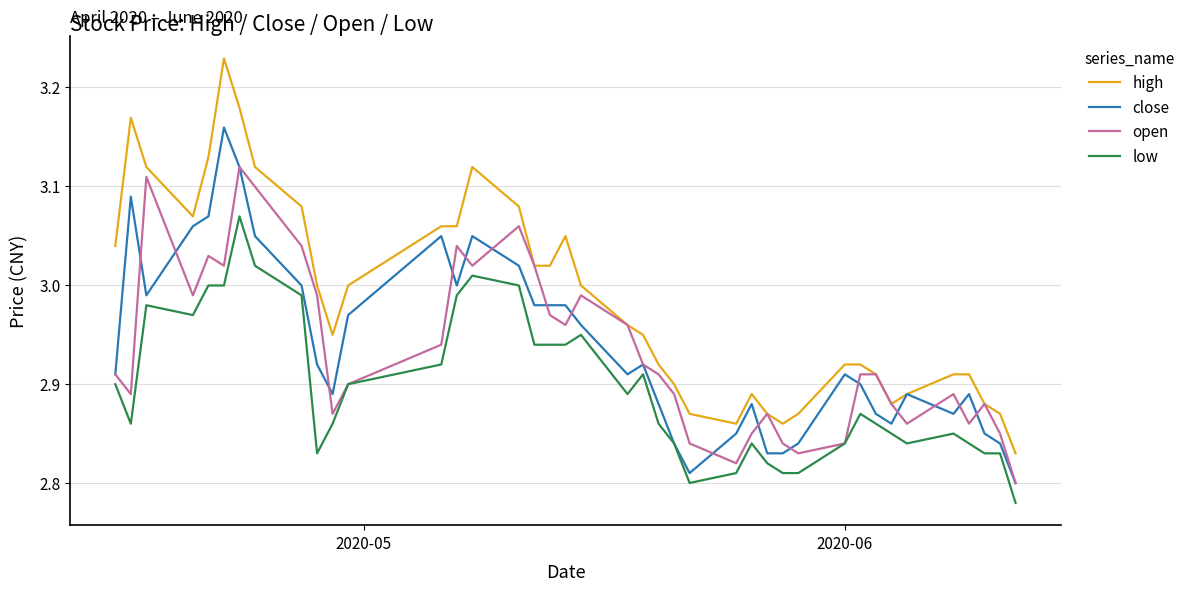

Does the chart have visible grid lines?

Yes